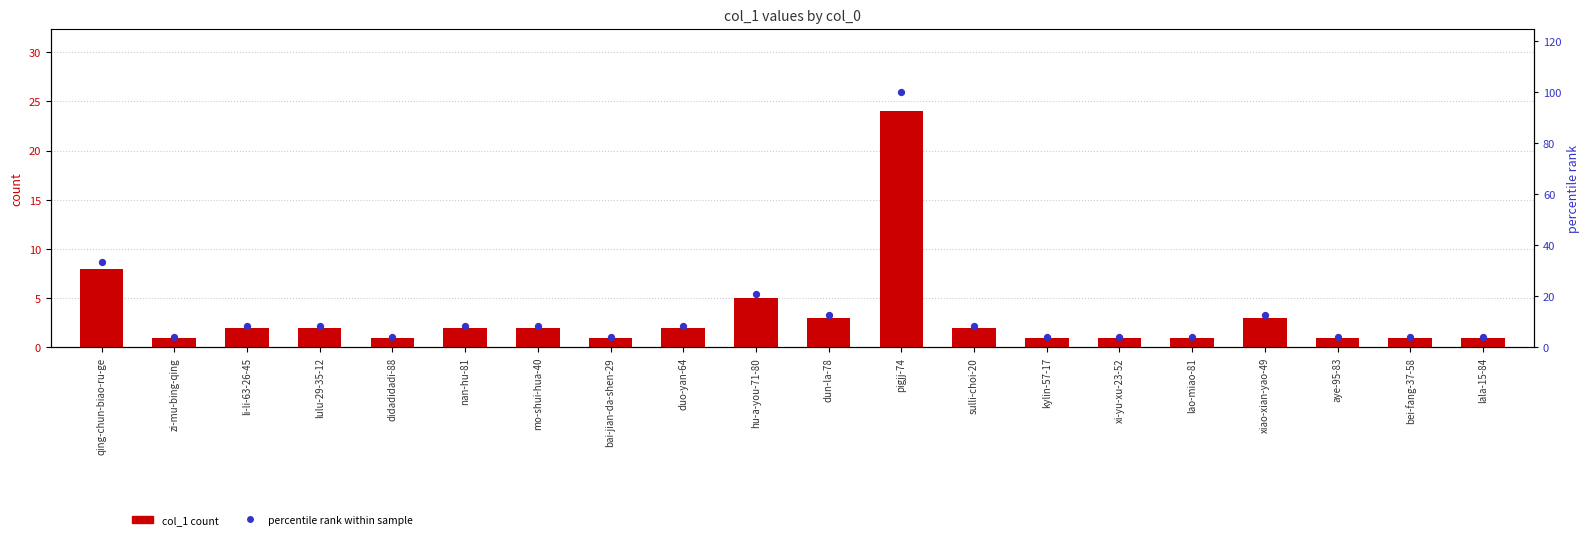

What is the total value across all series at xiao-xian-yao-49?

15.5